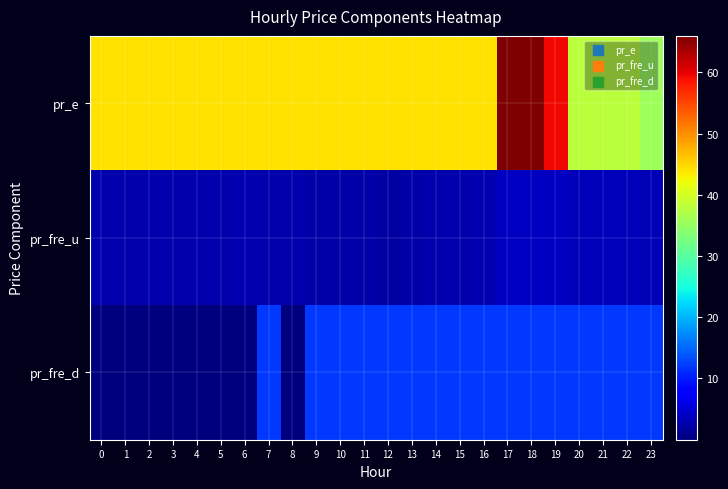

Reading left to right, list all the values displayed in this chart.

pr_e: 0=44.2	1=44.2	2=44.2	3=44.2	4=44.2	5=44.2	6=44.2	7=44.2	8=44.2	9=44.2	10=44.2	11=44.2	12=44.2	13=44.2	14=44.2	15=44.2	16=44.2	17=66.0	18=65.9	19=59.3	20=38.0	21=38.0	22=38.0	23=35.7
pr_fre_u: 0=2.7	1=2.7	2=2.7	3=2.7	4=2.7	5=2.7	6=2.9	7=2.7	8=2.7	9=2.5	10=2.5	11=2.5	12=2.3	13=2.5	14=2.7	15=2.7	16=3.1	17=4.1	18=4.1	19=4.1	20=3.4	21=3.4	22=3.4	23=3.1
pr_fre_d: 0=0.0	1=0.0	2=0.0	3=0.0	4=0.0	5=0.0	6=0.0	7=12.0	8=0.0	9=12.0	10=12.0	11=12.0	12=12.0	13=12.0	14=12.0	15=12.0	16=12.0	17=12.0	18=12.0	19=12.0	20=12.0	21=12.0	22=12.0	23=12.0